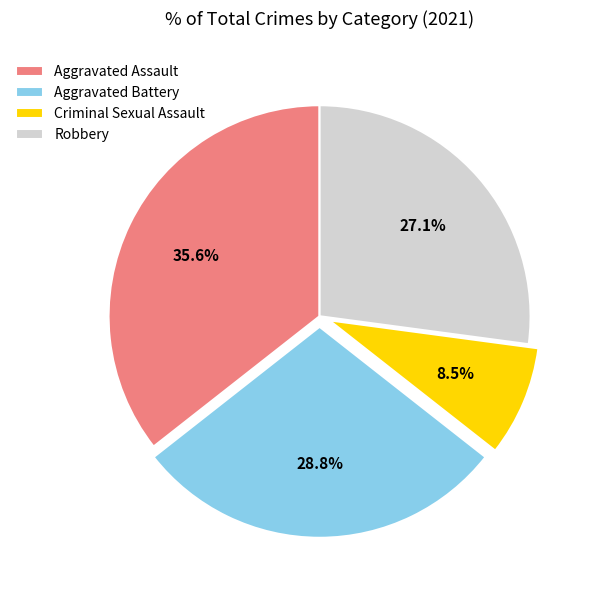

Does Aggravated Assault represent more than half of the total?

No